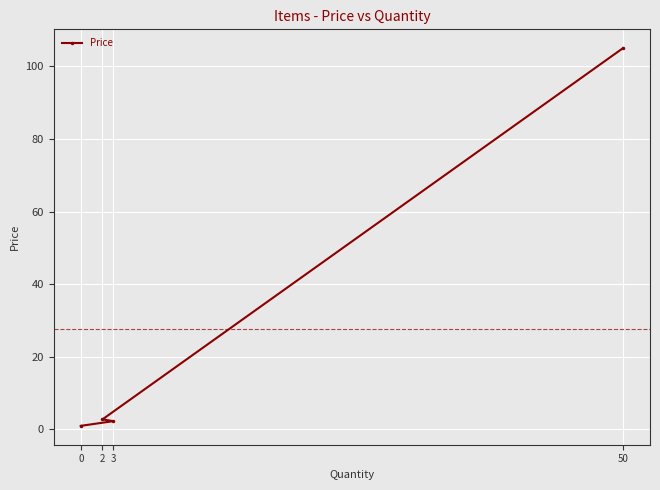

At which category does the chart reach its peak across all series?

50